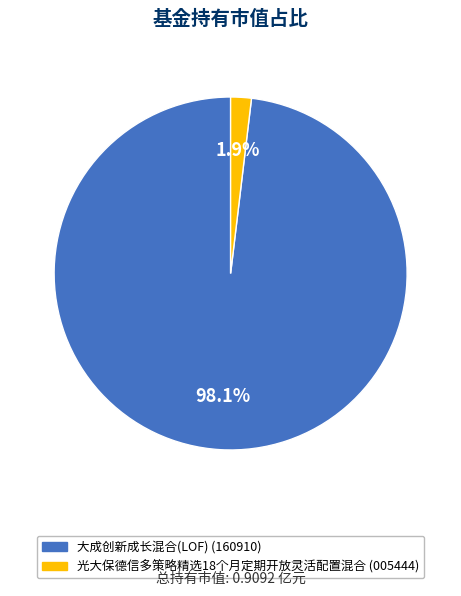

To the nearest percent, what is the difference between the largest and smallest slice percentages?

96%